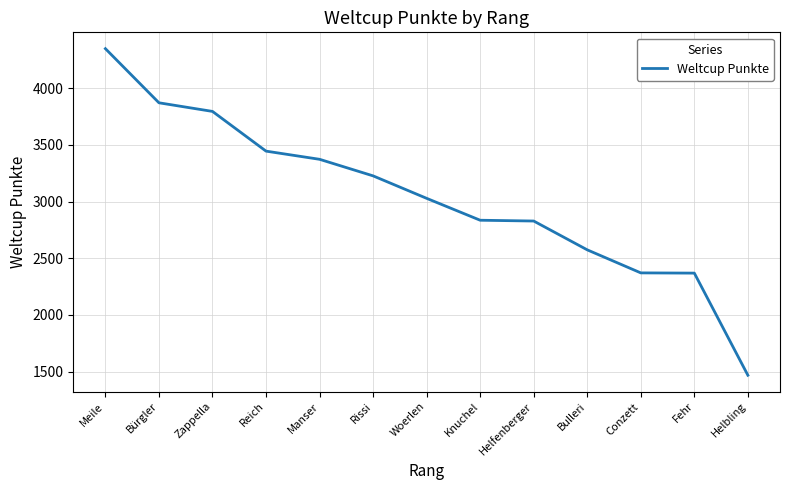

True or false: the data shows 3372 at Manser.

True